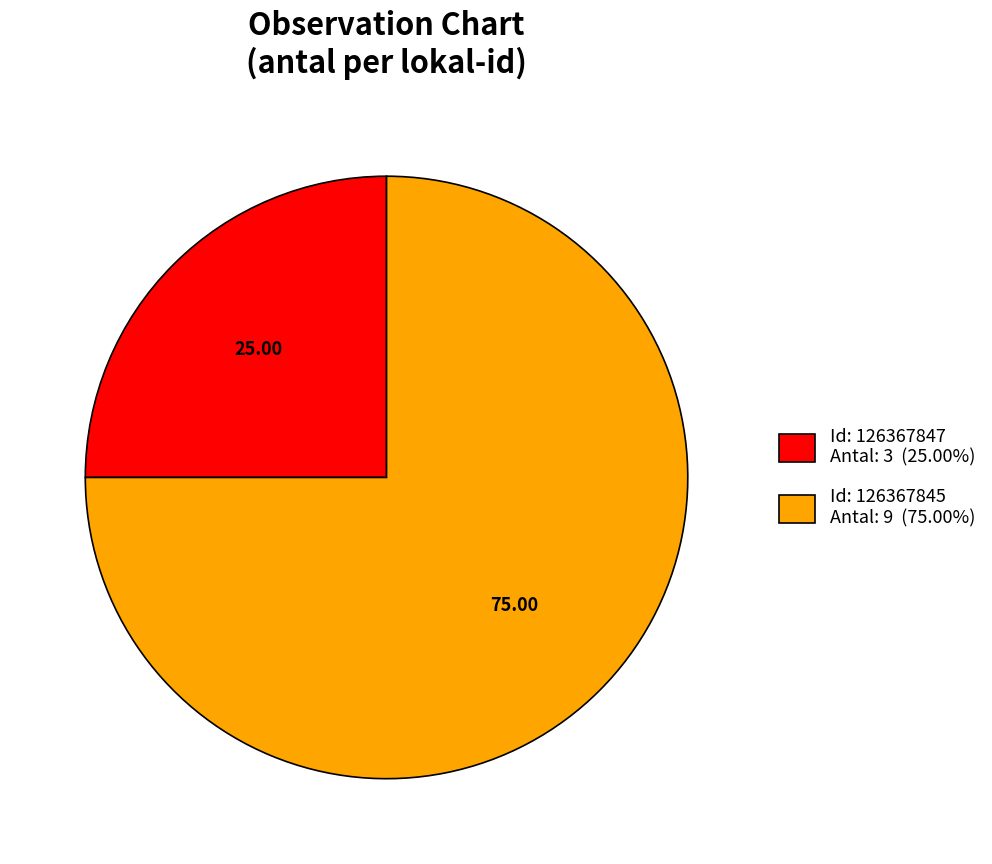

Is there a majority slice in this chart?

Yes